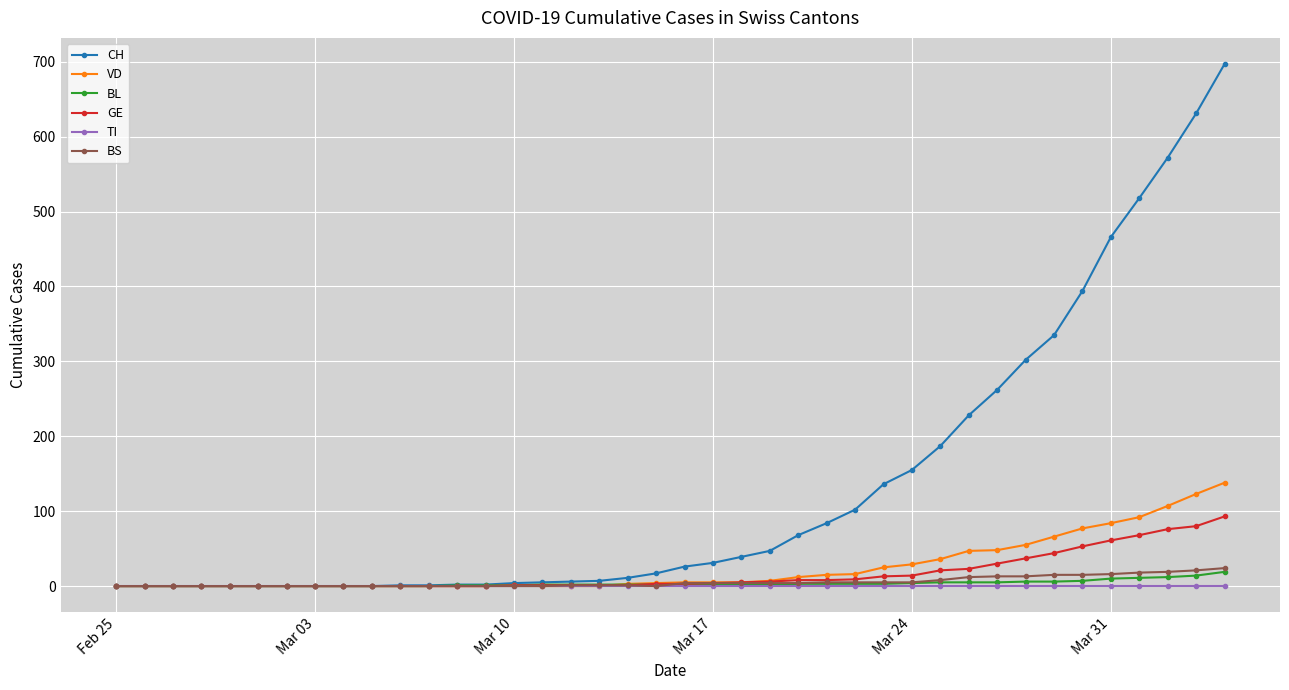

Which series has the largest total across all categories?

CH